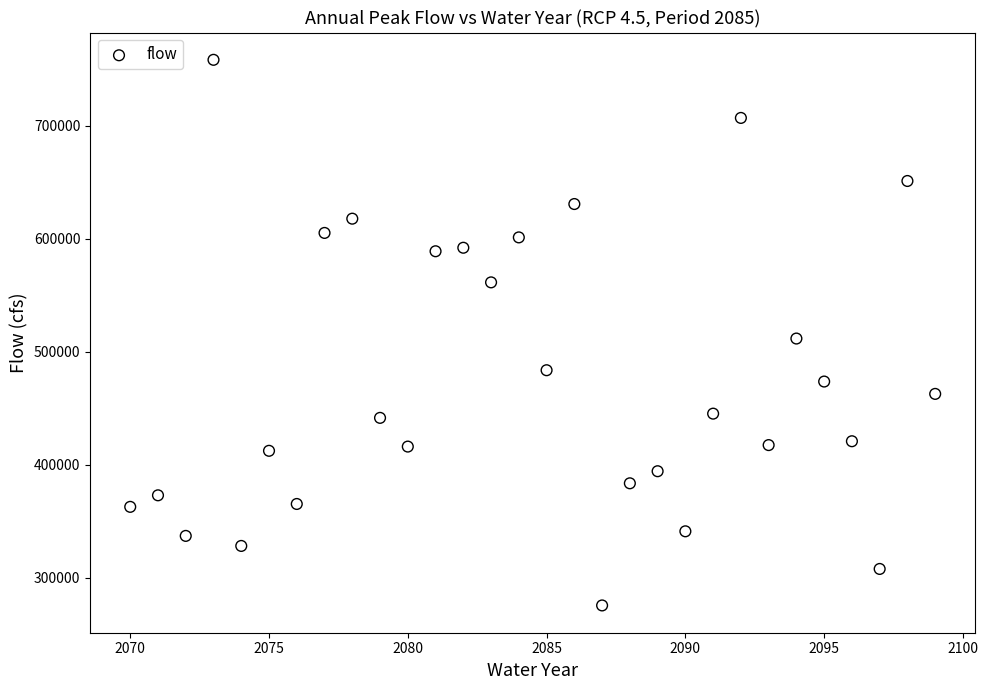

What is the range of Y values (max minus min)?

482867.9